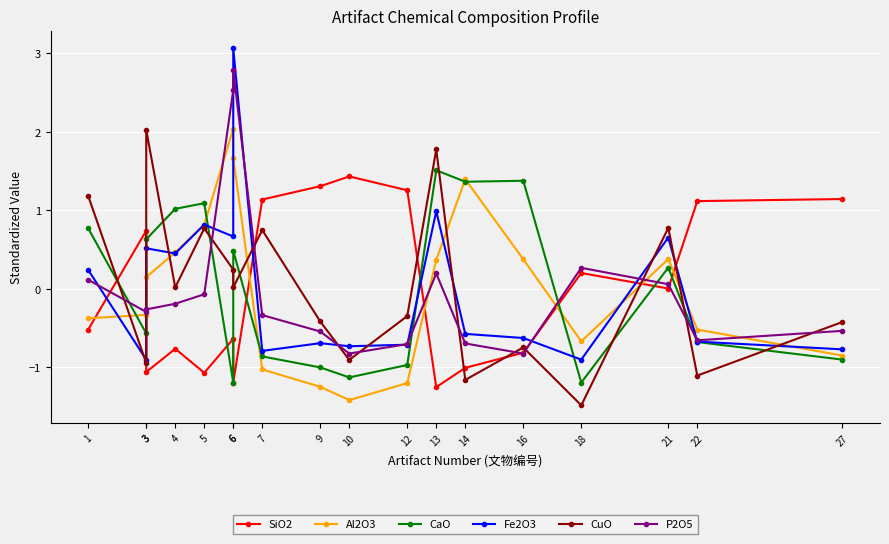

Rank the series at 3 from lowest to highest value.

CuO, Fe2O3, CaO, Al2O3, P2O5, SiO2